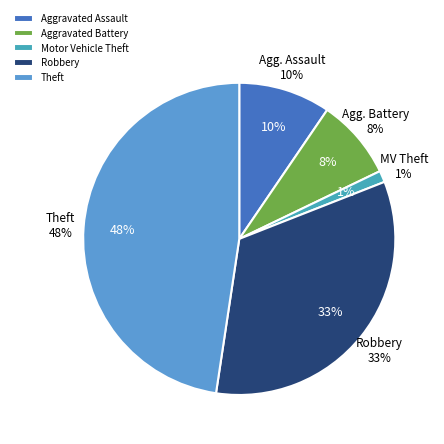

Does Theft account for over 50% of the chart?

No